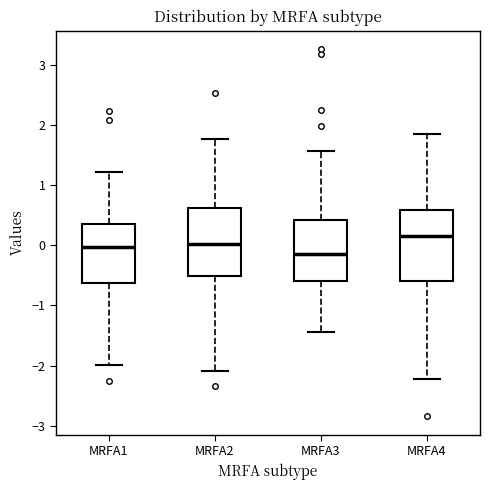

Reading left to right, transcribe this box plot: for each box, give where its median line is, the range the box spans, and where its two whiskers end, as read against the y-axis. The values are not printed on the chart, so give them approximately, as read against the axis.

MRFA1: median 0.0, box -0.6 to 0.4, whiskers -2.0 to 1.2
MRFA2: median 0.0, box -0.5 to 0.6, whiskers -2.1 to 1.8
MRFA3: median -0.1, box -0.6 to 0.4, whiskers -1.4 to 1.6
MRFA4: median 0.2, box -0.6 to 0.6, whiskers -2.2 to 1.9